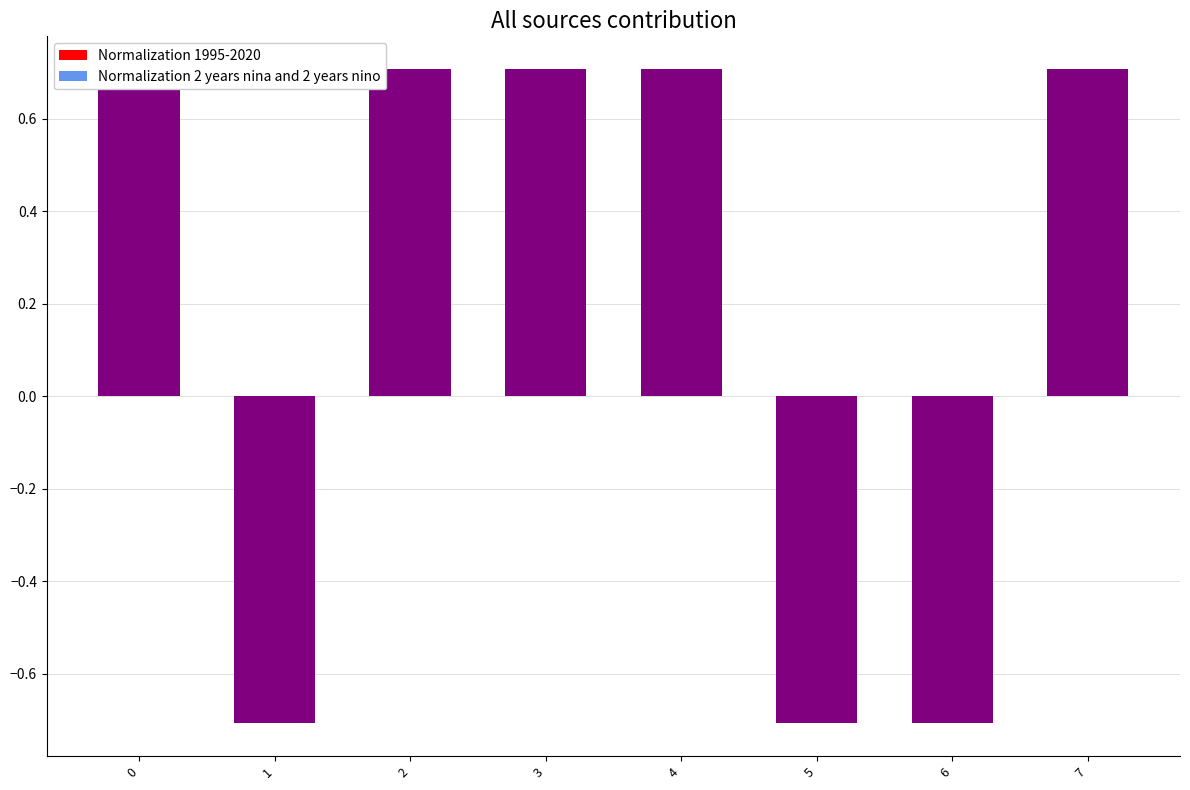

What is the average value?

0.2